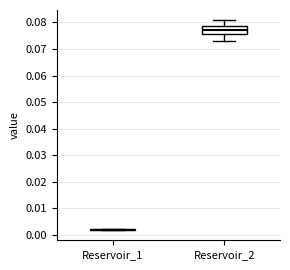

Reading left to right, transcribe this box plot: for each box, give where its median line is, the range the box spans, and where its two whiskers end, as read against the y-axis. The values are not printed on the chart, so give them approximately, as read against the axis.

Reservoir_1: box collapsed to a line at 0.002, whiskers 0.002 to 0.002
Reservoir_2: median 0.077, box 0.076 to 0.079, whiskers 0.073 to 0.081